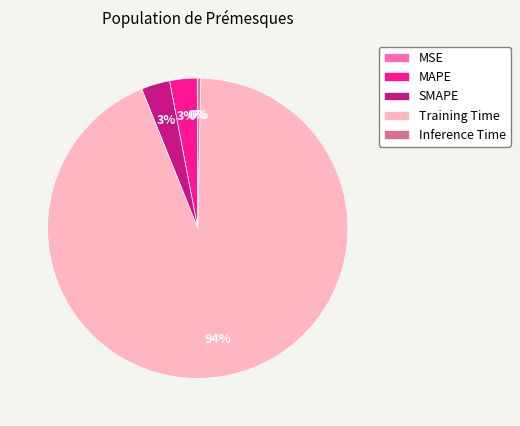

Does Training Time account for over 50% of the chart?

Yes